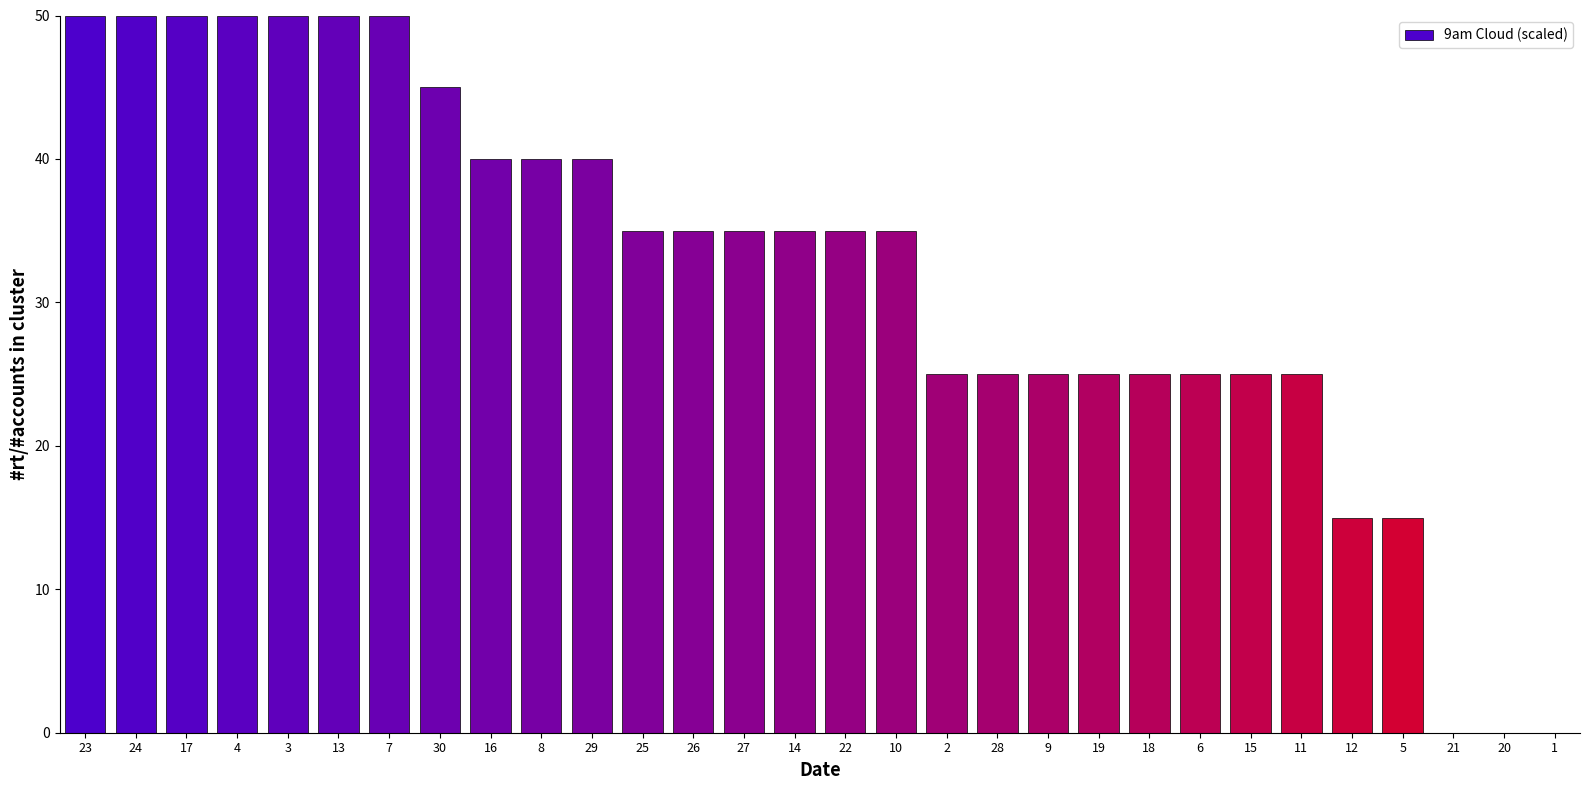

How many data points does each series have?

30